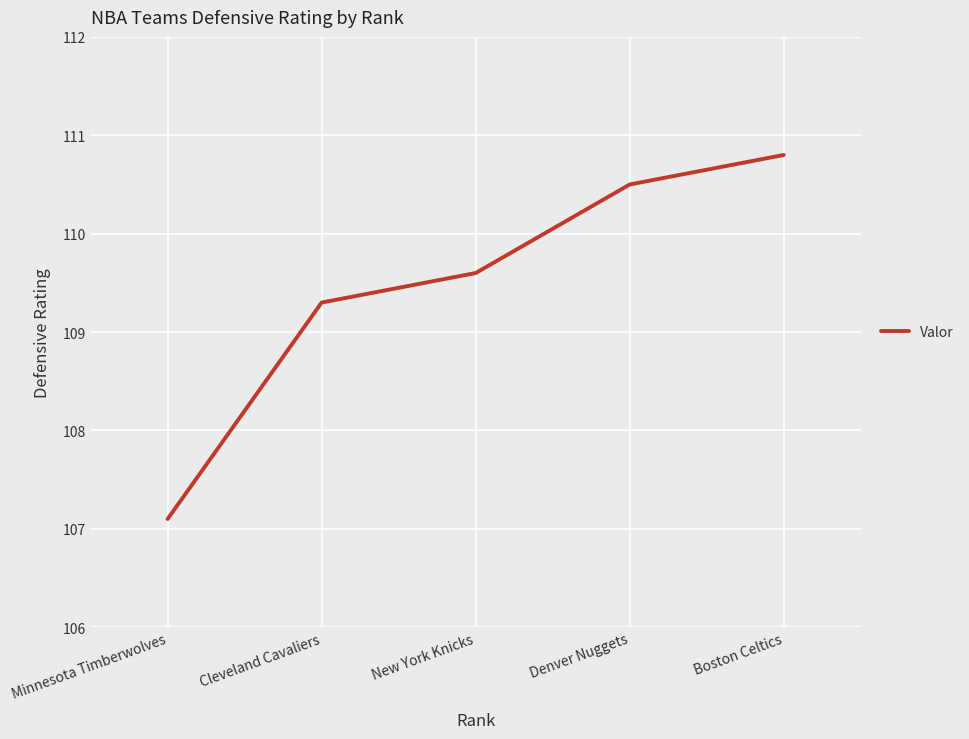

Is it true that the value at Boston Celtics is 144.2?

False